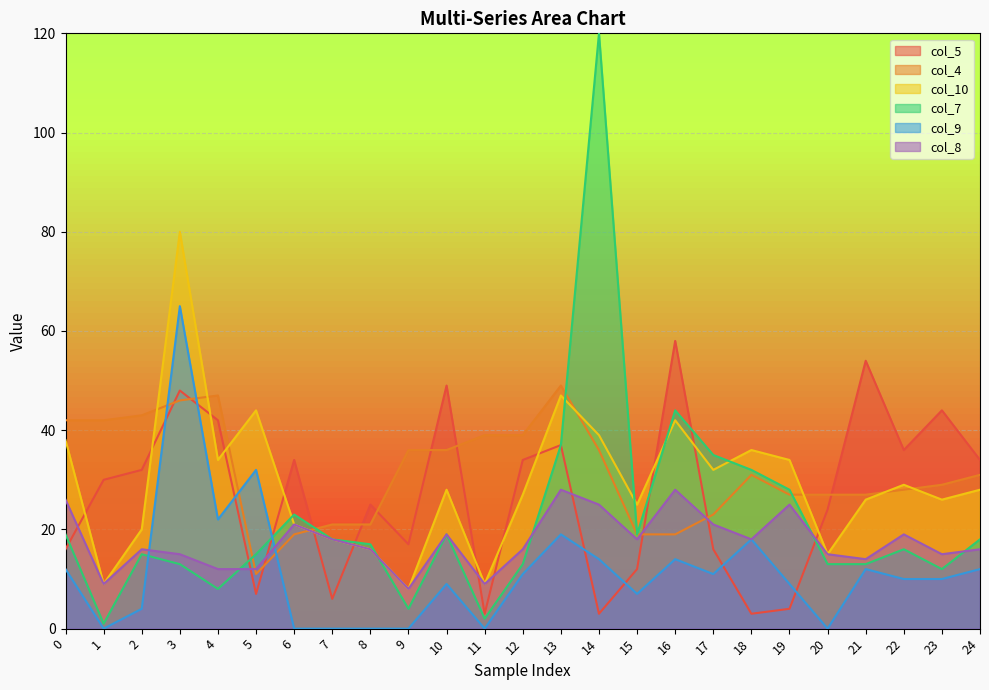

How many data points in col_5 are above 30?

12